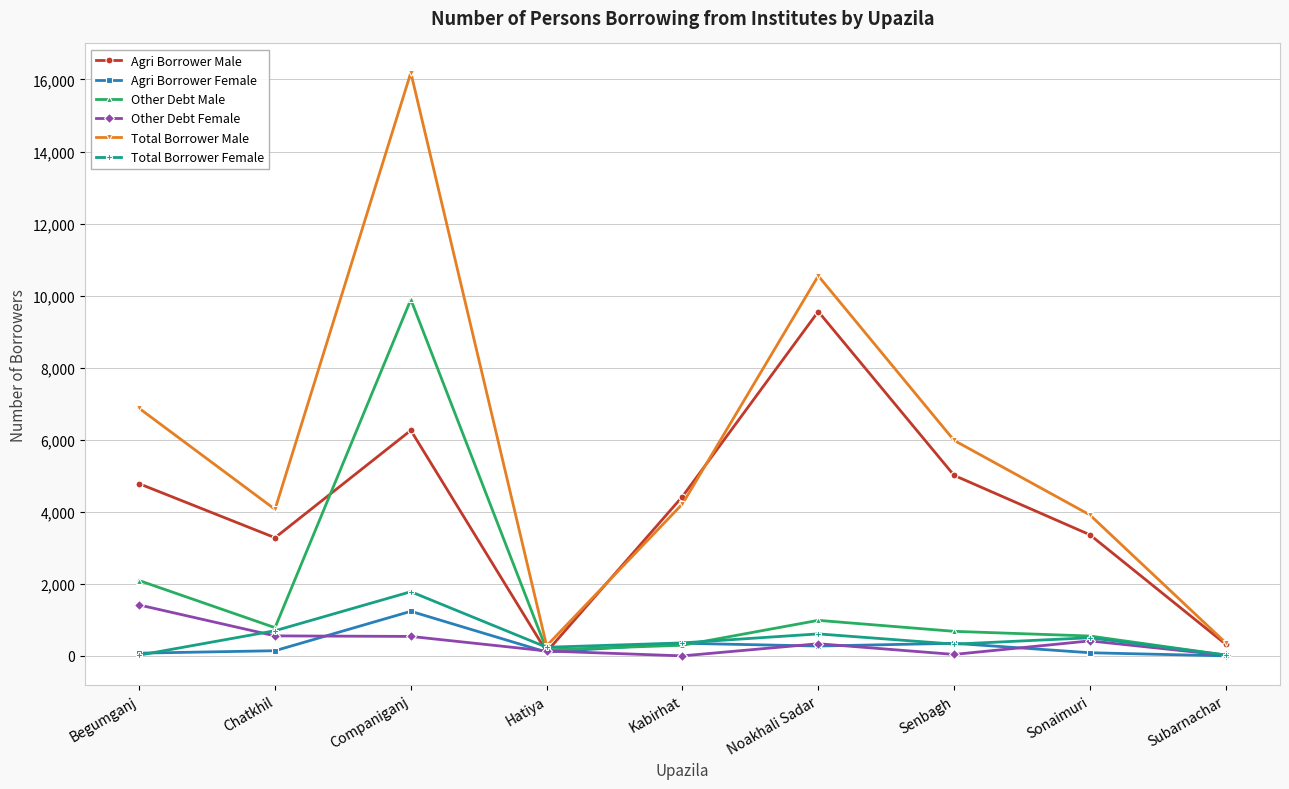

The Agri Borrower Male series shows 1887 at Sonaimuri. True or false?

False